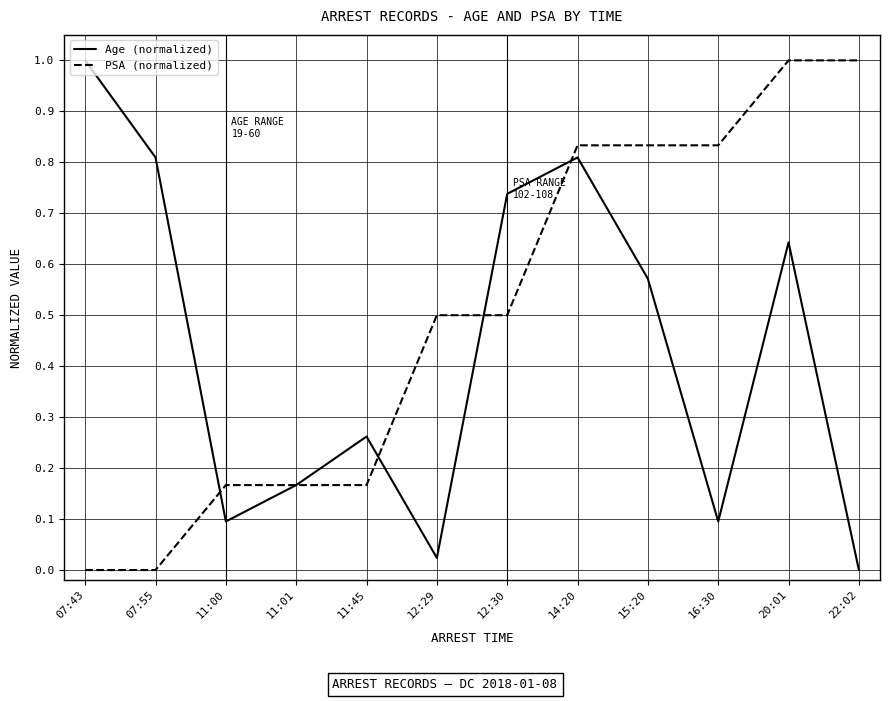

What is the maximum value for Age (normalized)?

1.0